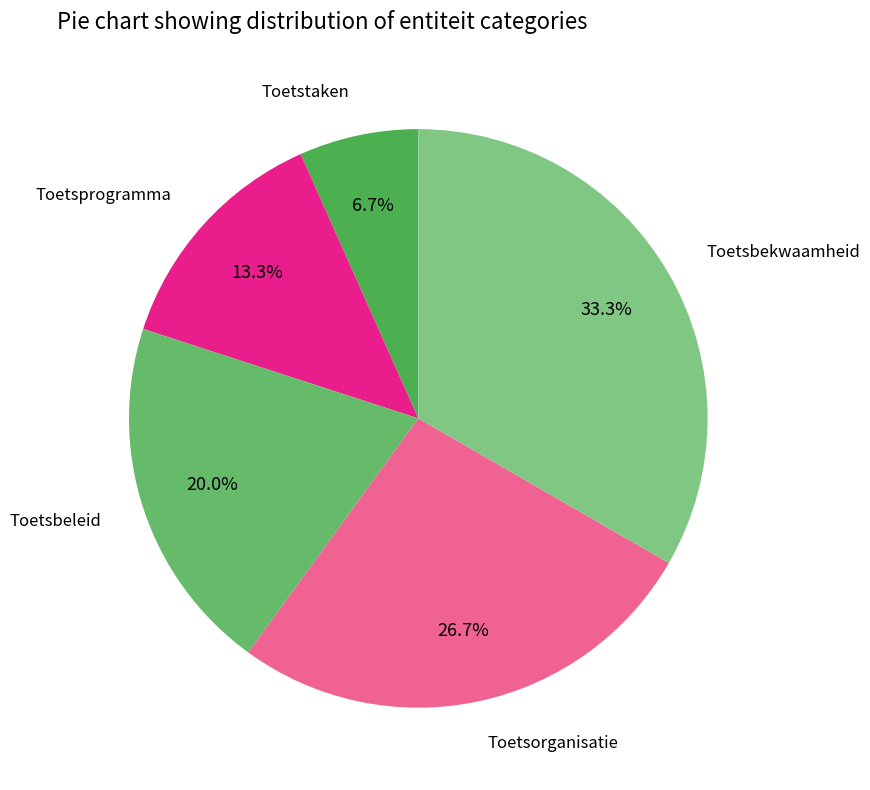

Which category has the smallest portion of the pie?

Toetstaken